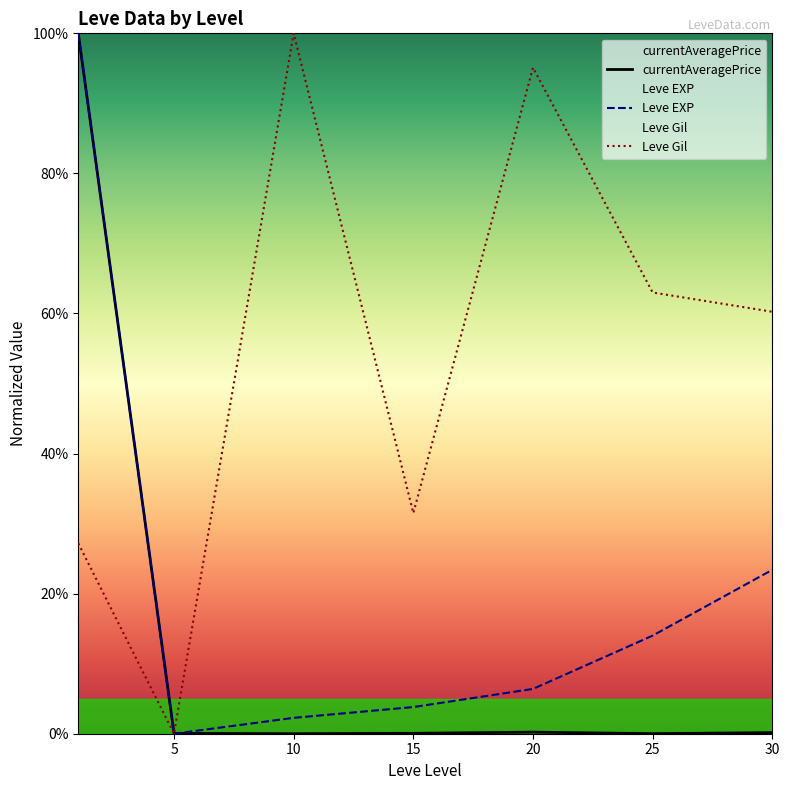

What is the maximum value for Leve EXP?

100.0